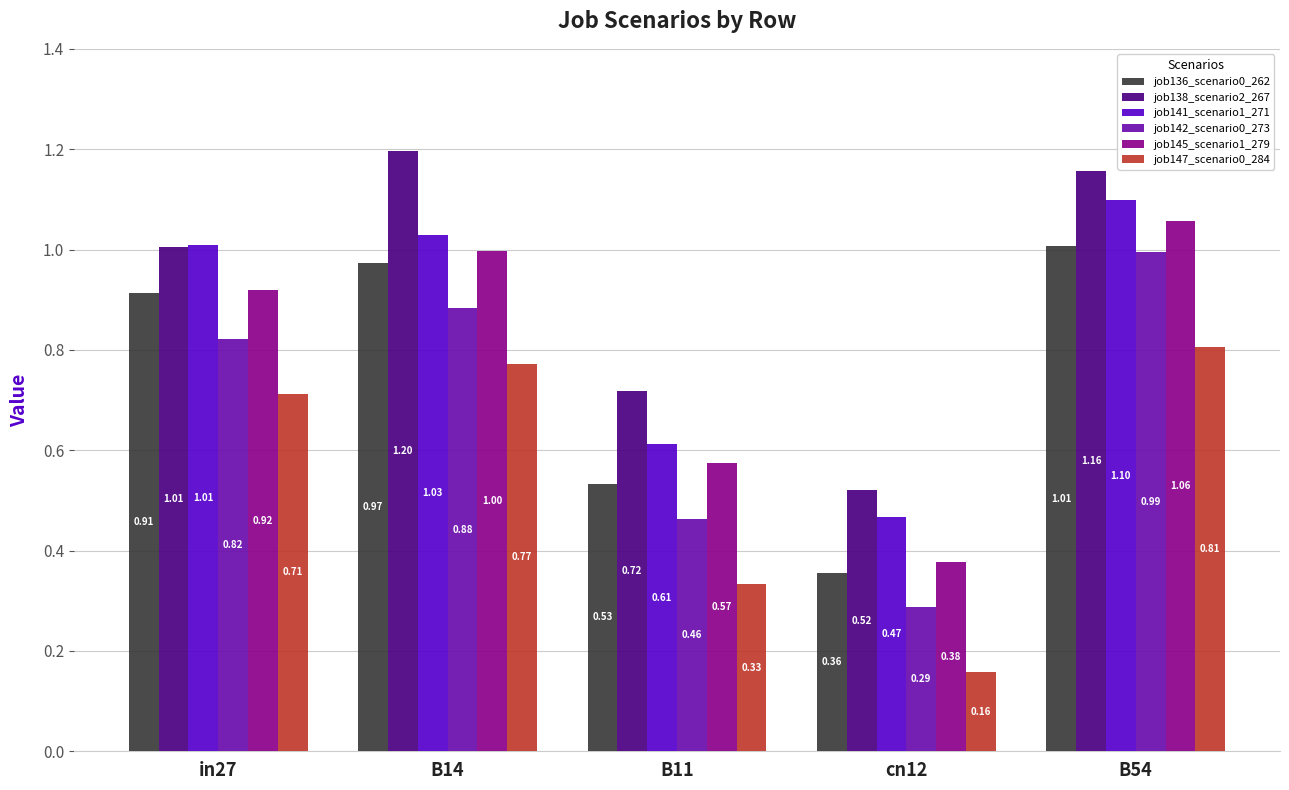

At which category does the chart reach its peak across all series?

B14